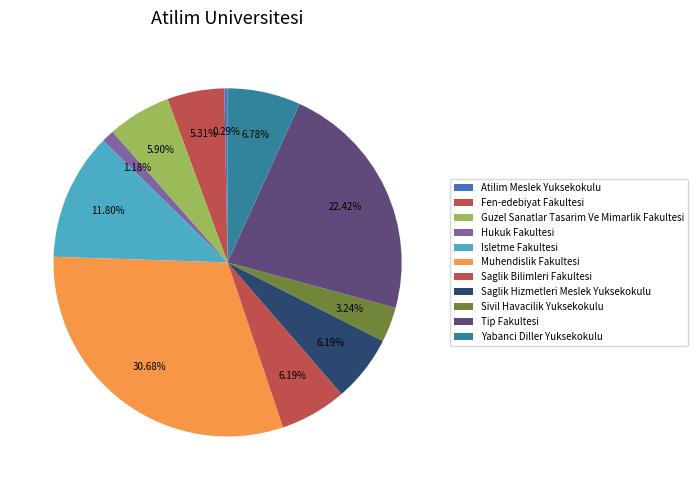

Is there any slice that represents more than half of the pie?

No